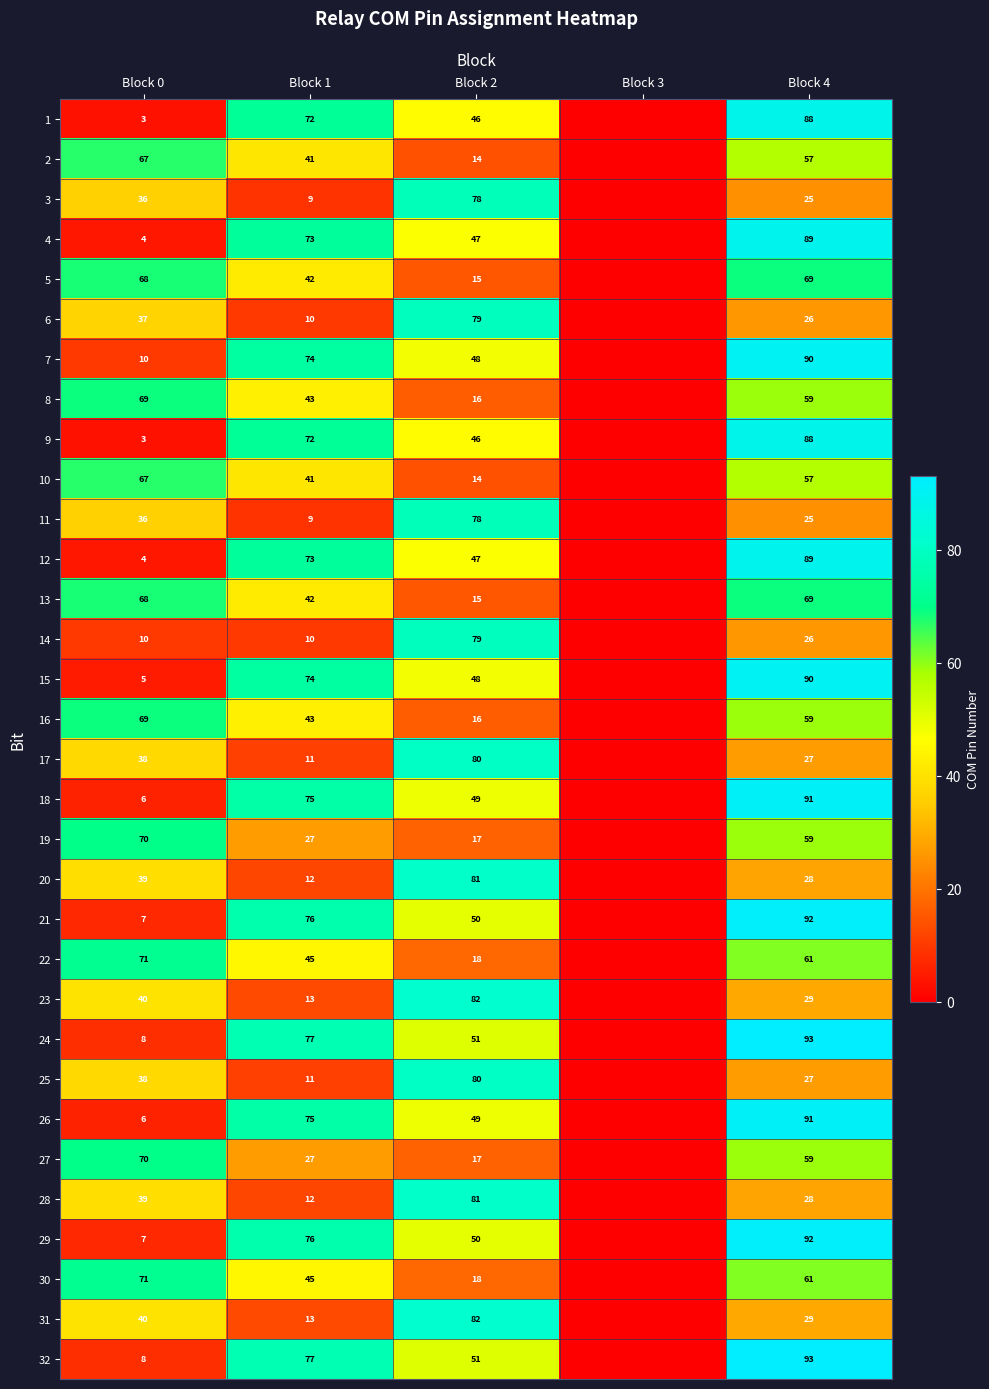

At how many categories does at least one series exceed 73?

3